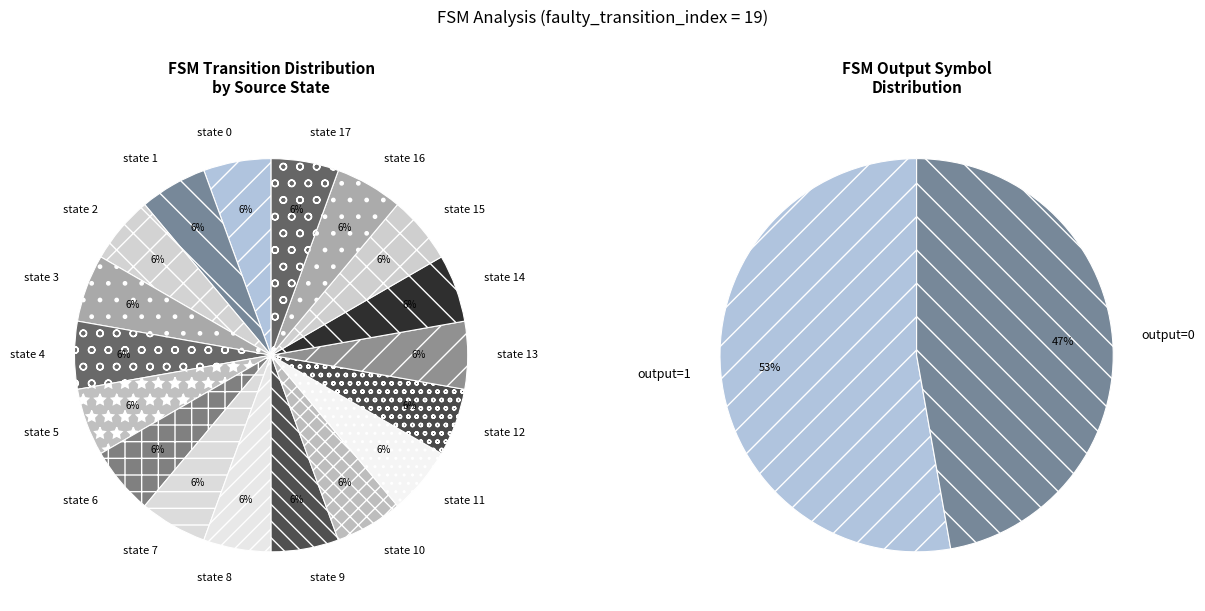

Which has a higher value, state 3 or state 7?

state 3